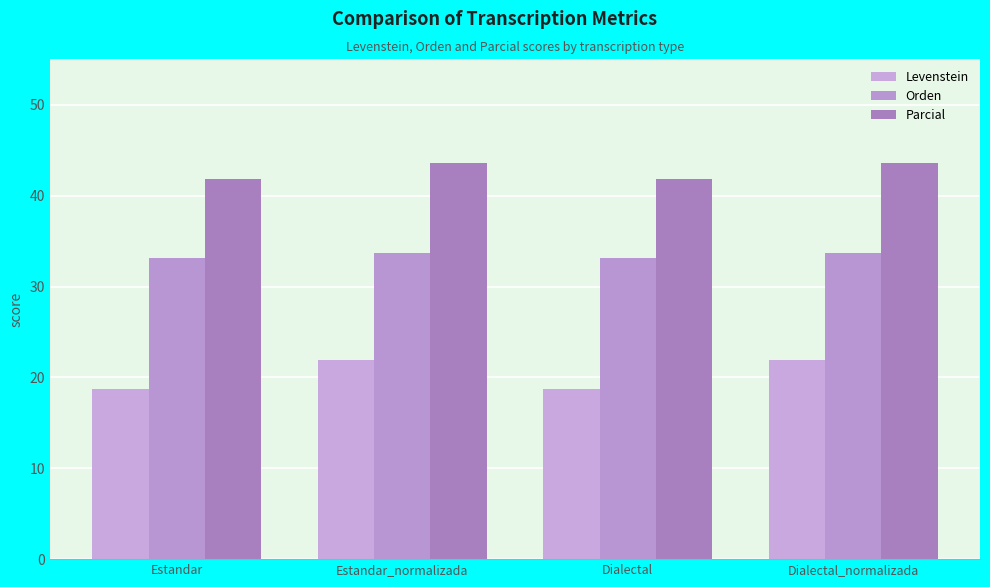

Rank the series at Estandar from lowest to highest value.

Levenstein, Orden, Parcial